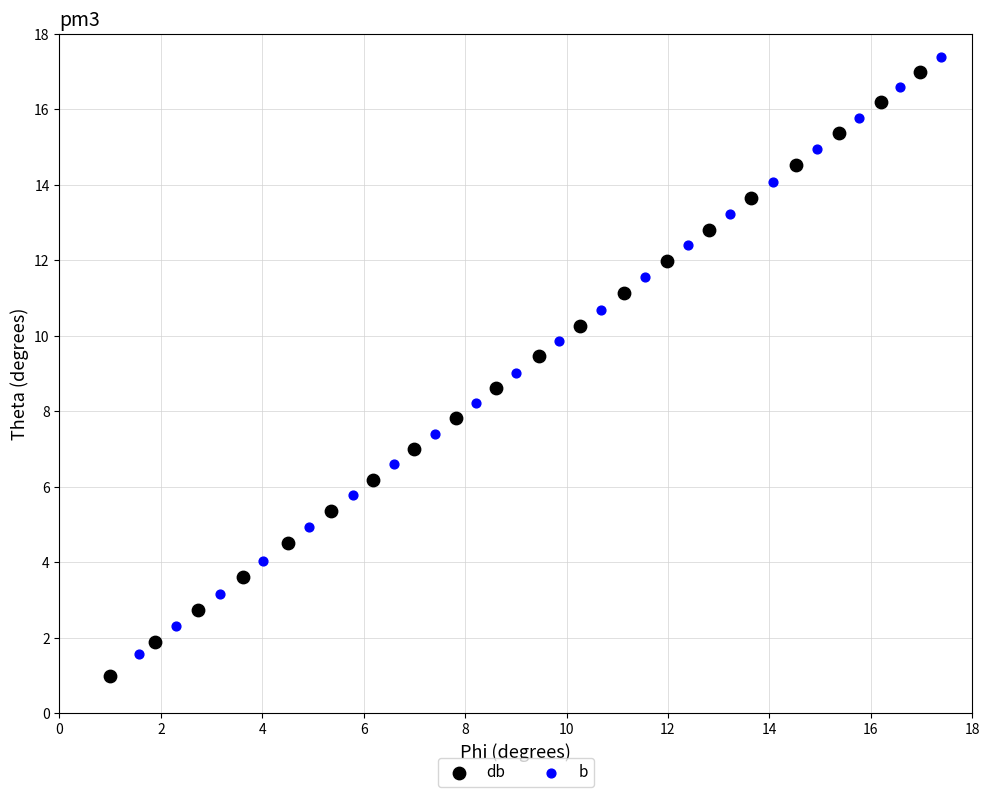

Which series reaches the minimum Y coordinate?

db